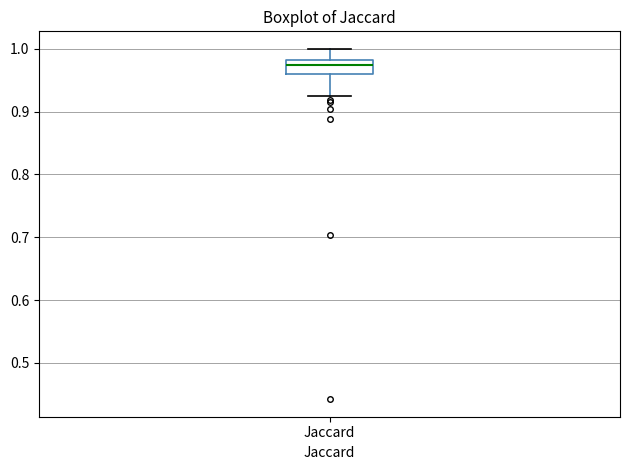

Where does the lower whisker of the box for Jaccard end on the y-axis? The values are not printed on the chart, so give them approximately, as read against the axis.

0.93